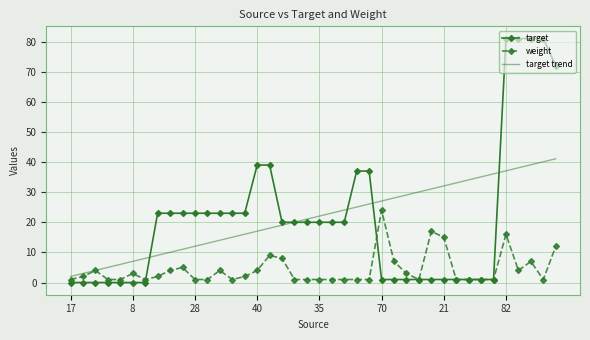

Which series has the widest spread of values?

target